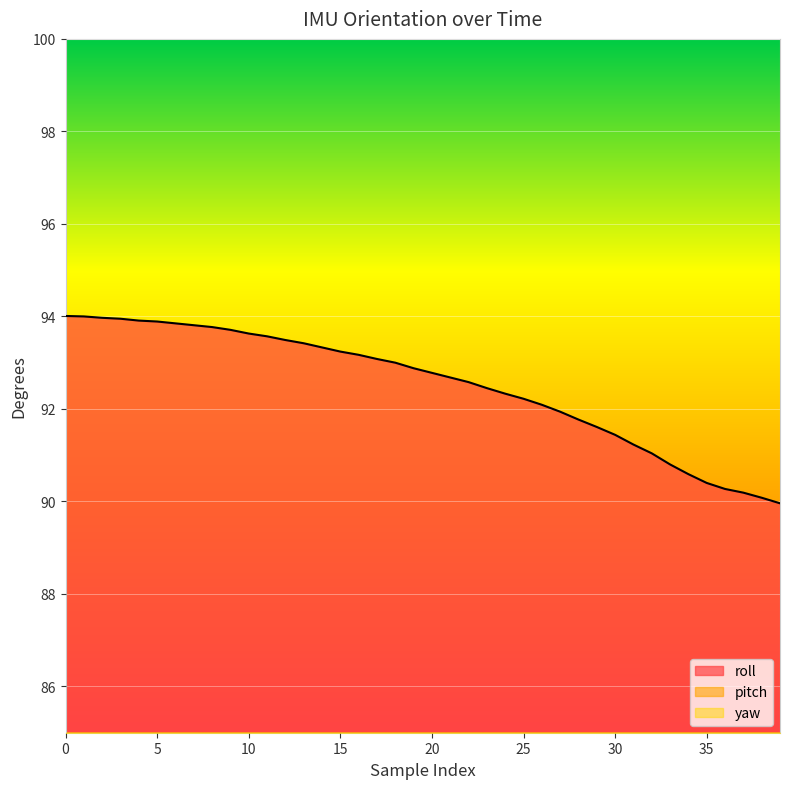

Reading right to left, what are all the values shown in this chart?

roll: 39=90.0	38=90.1	37=90.2	36=90.3	35=90.4	34=90.6	33=90.8	32=91.0	31=91.2	30=91.4	29=91.6	28=91.8	27=91.9	26=92.1	25=92.2	24=92.3	23=92.5	22=92.6	21=92.7	20=92.8	19=92.9	18=93.0	17=93.1	16=93.2	15=93.2	14=93.3	13=93.4	12=93.5	11=93.6	10=93.6	9=93.7	8=93.8	7=93.8	6=93.8	5=93.9	4=93.9	3=94.0	2=94.0	1=94.0	0=94.0
pitch: 39=7.8	38=7.5	37=7.3	36=7.1	35=7.0	34=6.8	33=6.8	32=6.7	31=6.7	30=6.6	29=6.6	28=6.6	27=6.5	26=6.5	25=6.5	24=6.5	23=6.5	22=6.5	21=6.4	20=6.4	19=6.4	18=6.4	17=6.4	16=6.4	15=6.3	14=6.3	13=6.3	12=6.3	11=6.3	10=6.3	9=6.2	8=6.2	7=6.2	6=6.2	5=6.2	4=6.1	3=6.1	2=6.1	1=6.1	0=6.1
yaw: 39=73.4	38=73.3	37=73.3	36=73.2	35=73.1	34=73.1	33=73.0	32=73.0	31=73.0	30=72.9	29=72.9	28=72.9	27=72.8	26=72.8	25=72.8	24=72.8	23=72.7	22=72.7	21=72.7	20=72.7	19=72.6	18=72.6	17=72.6	16=72.6	15=72.5	14=72.5	13=72.5	12=72.5	11=72.5	10=72.5	9=72.5	8=72.5	7=72.5	6=72.4	5=72.4	4=72.4	3=72.4	2=72.4	1=72.4	0=72.4